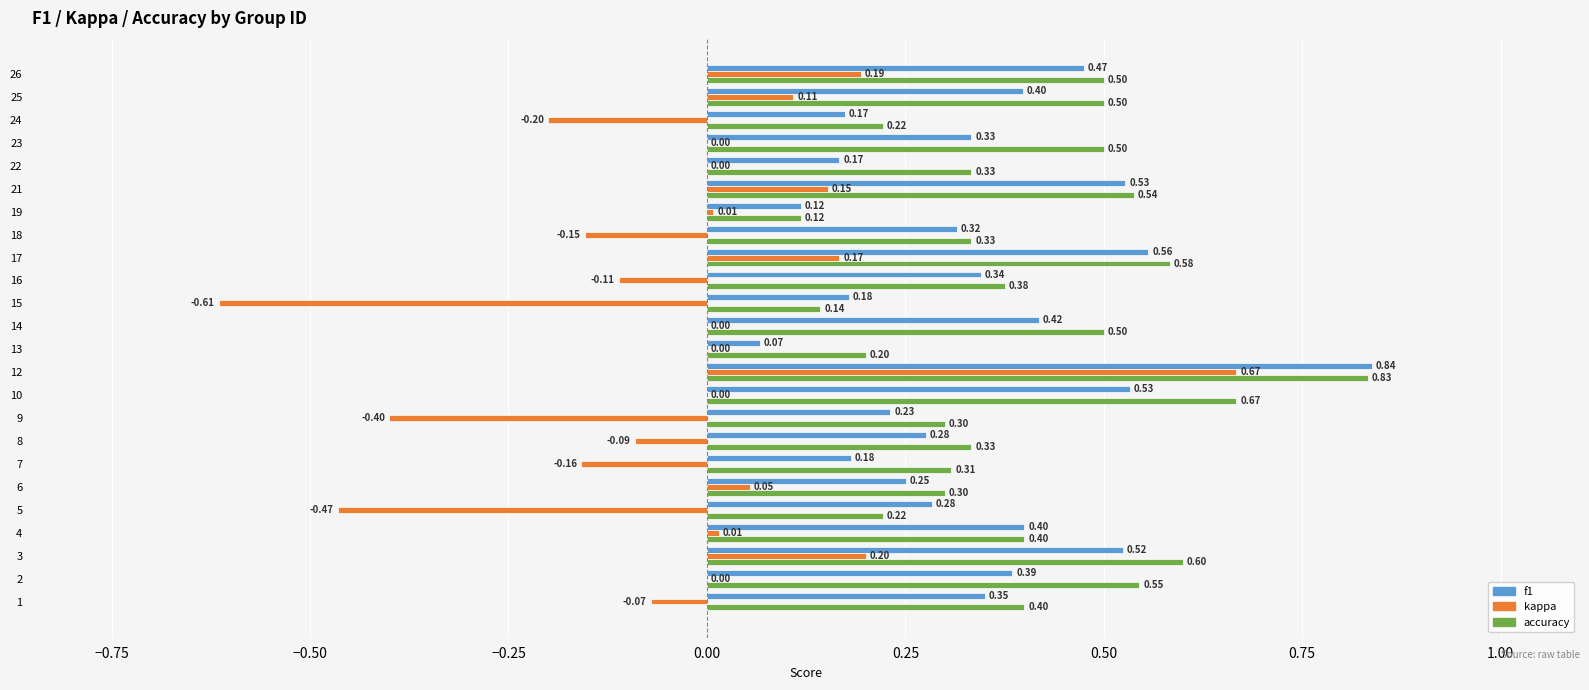

What is the sum of the f1 values at 1 and 7?

0.5